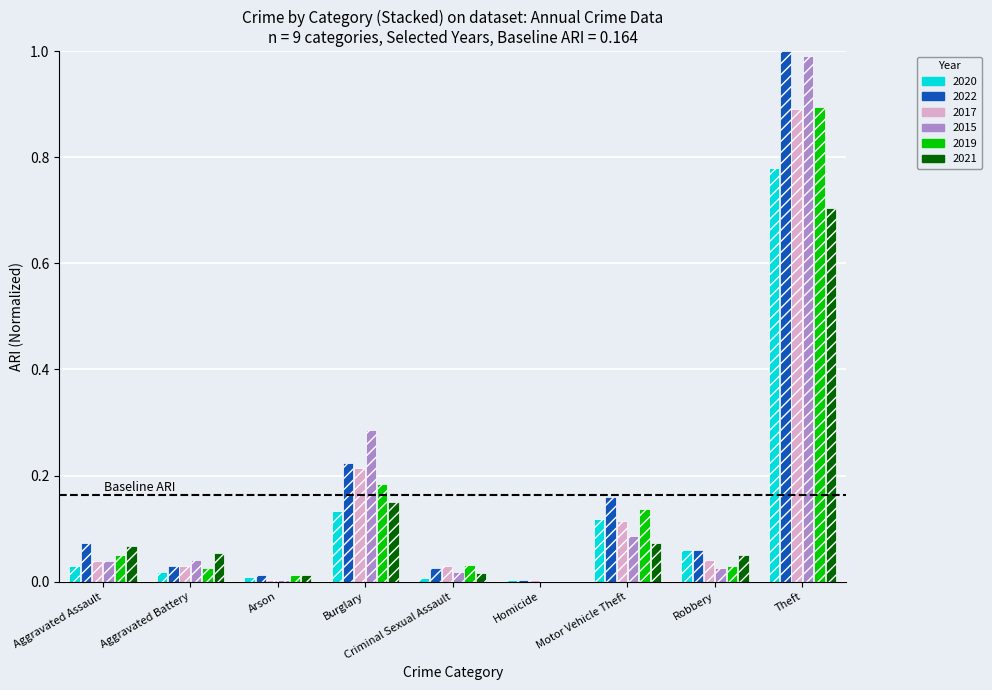

At which category does the chart reach its peak across all series?

Theft